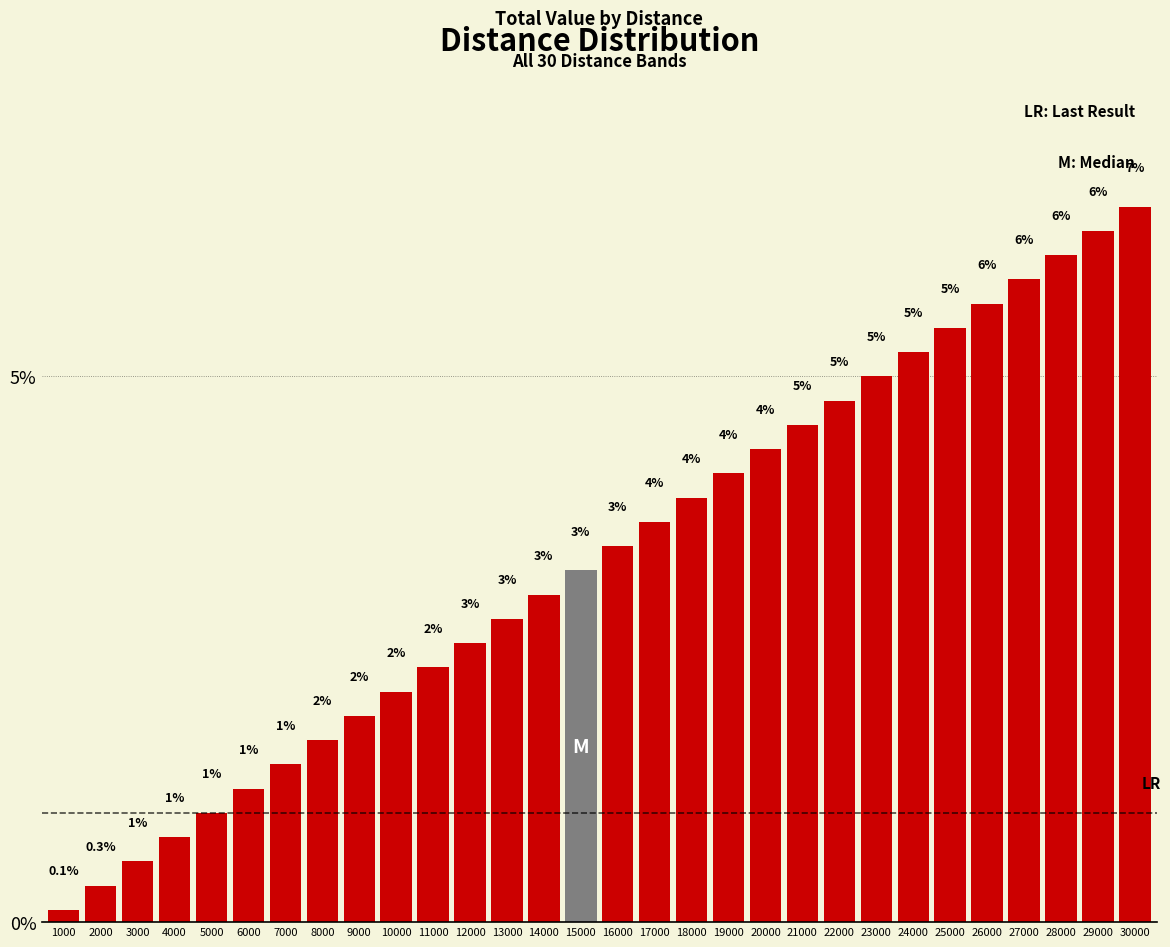

What is the average value?

3.3